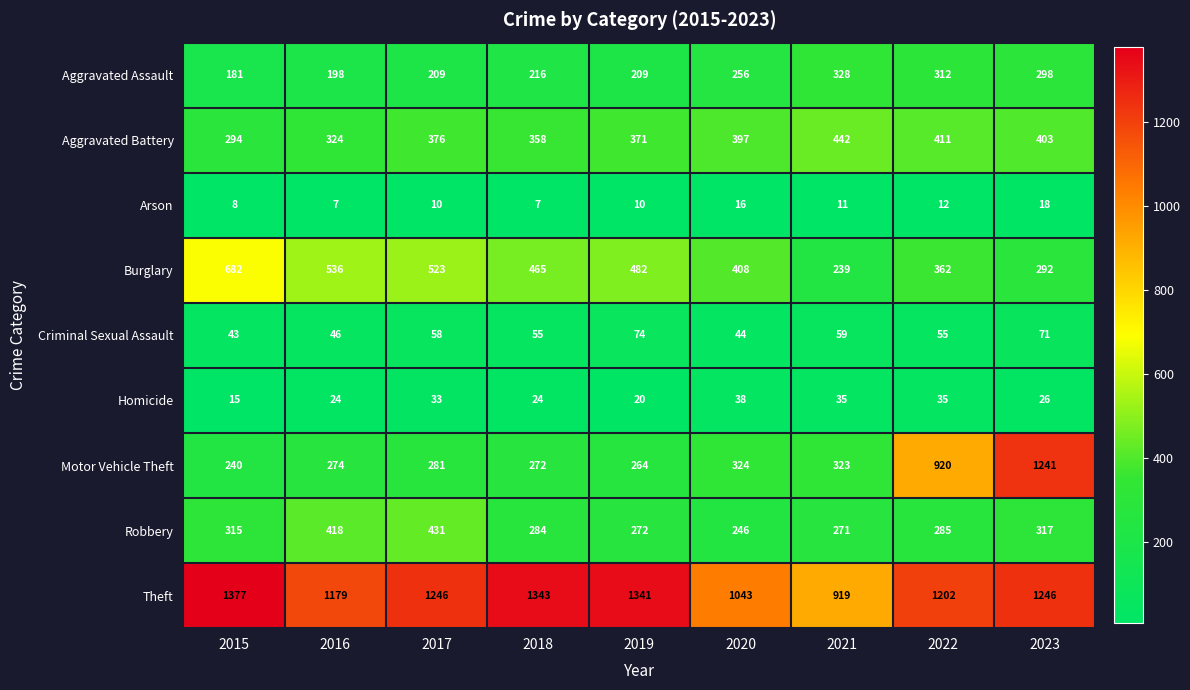

Is it true that Motor Vehicle Theft equals 1780 at 2023?

False